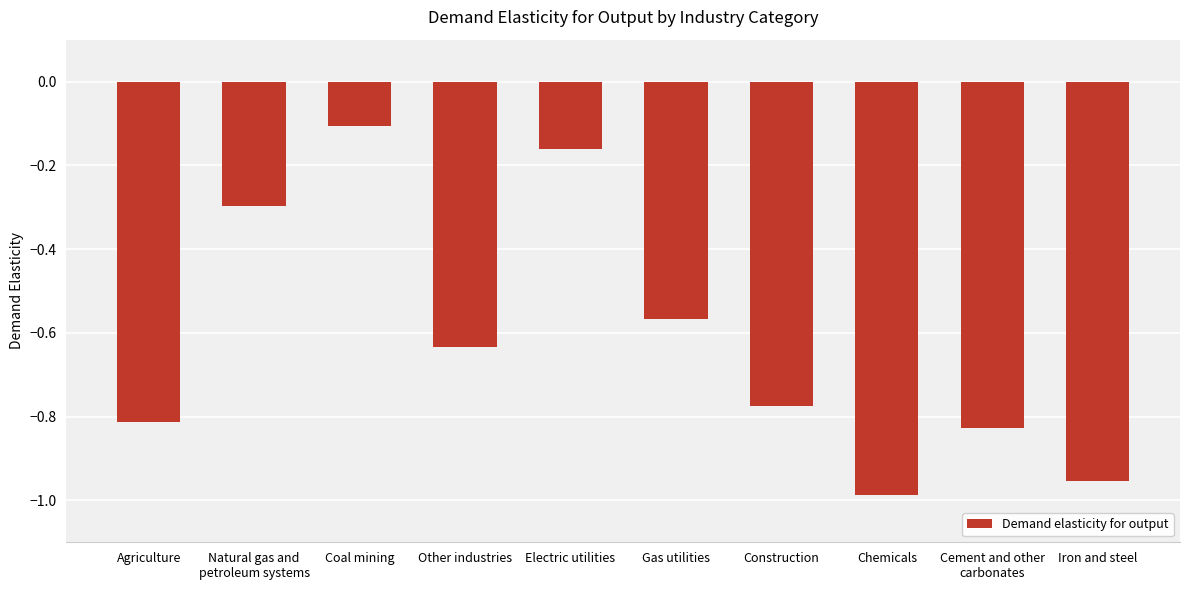

Which has a higher value, Electric utilities or Iron and steel?

Electric utilities